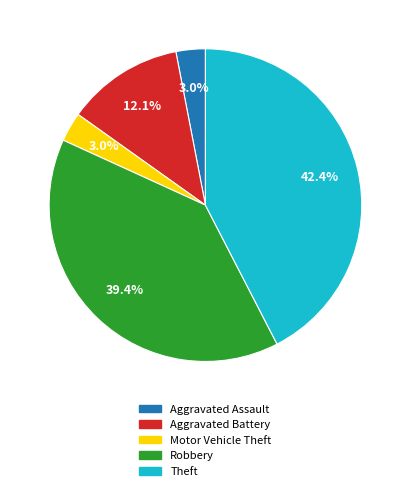

To the nearest percent, what percentage of the pie is Aggravated Assault?

3%